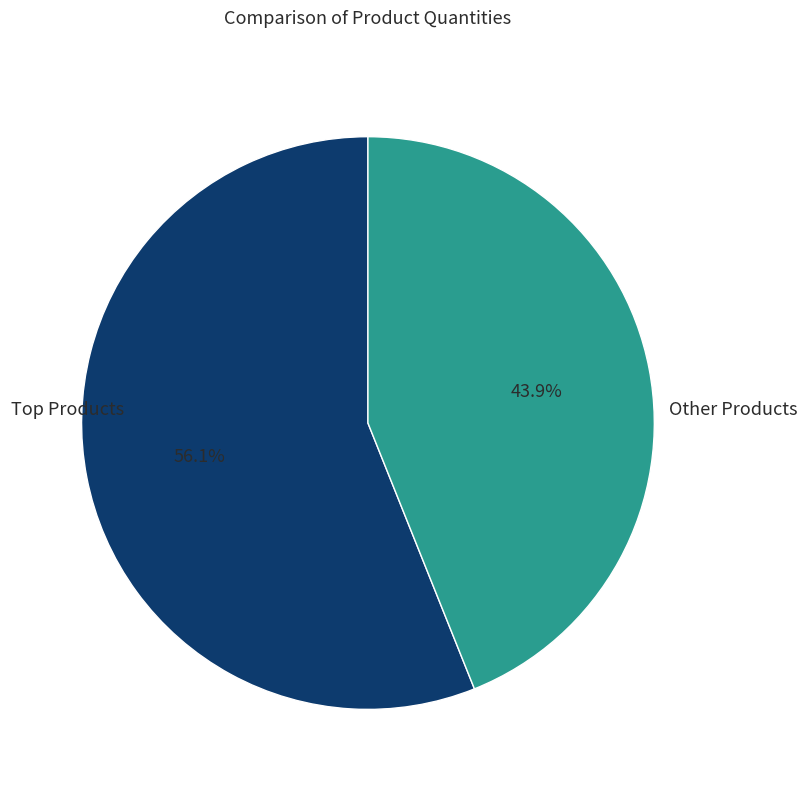

To the nearest percent, what is the average slice percentage?

50%